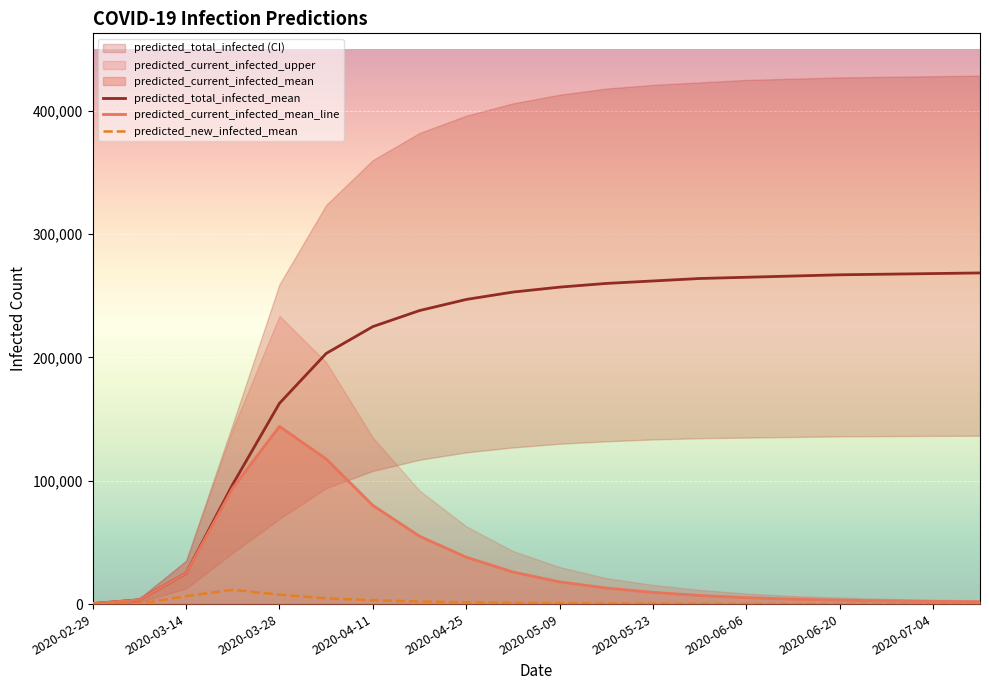

Does the chart display data point markers on the line(s)?

No